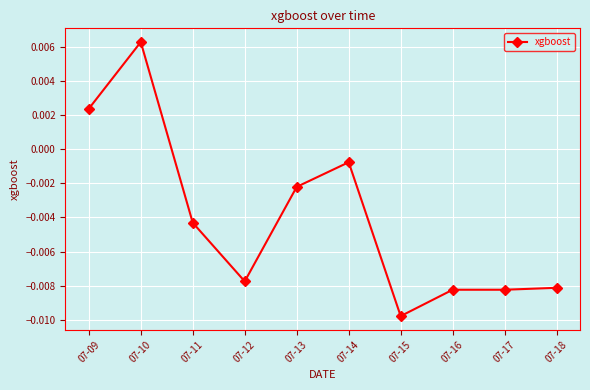

How many series are shown in this chart?

1